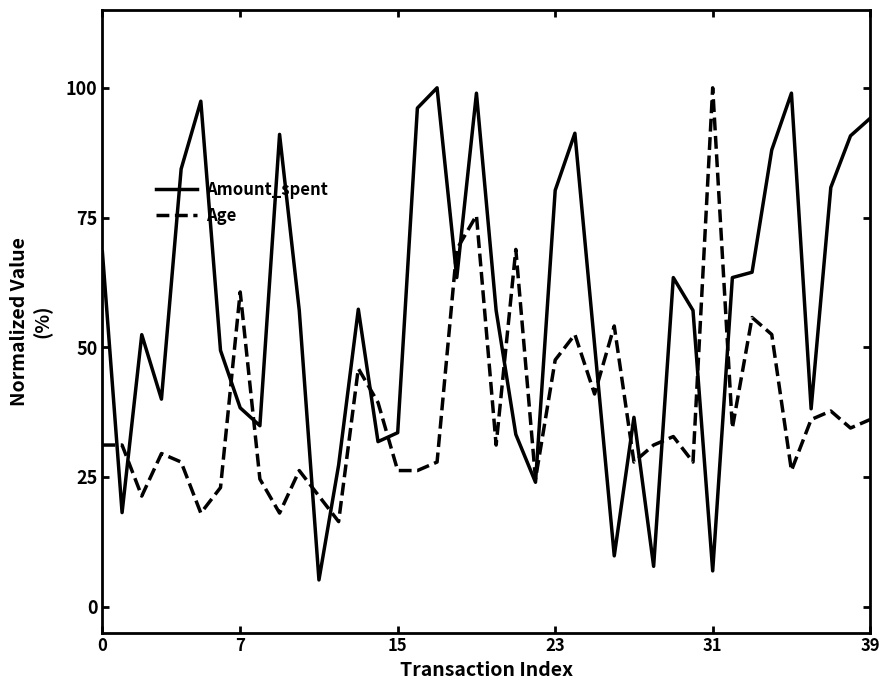

Which series has the largest total across all categories?

Amount_spent